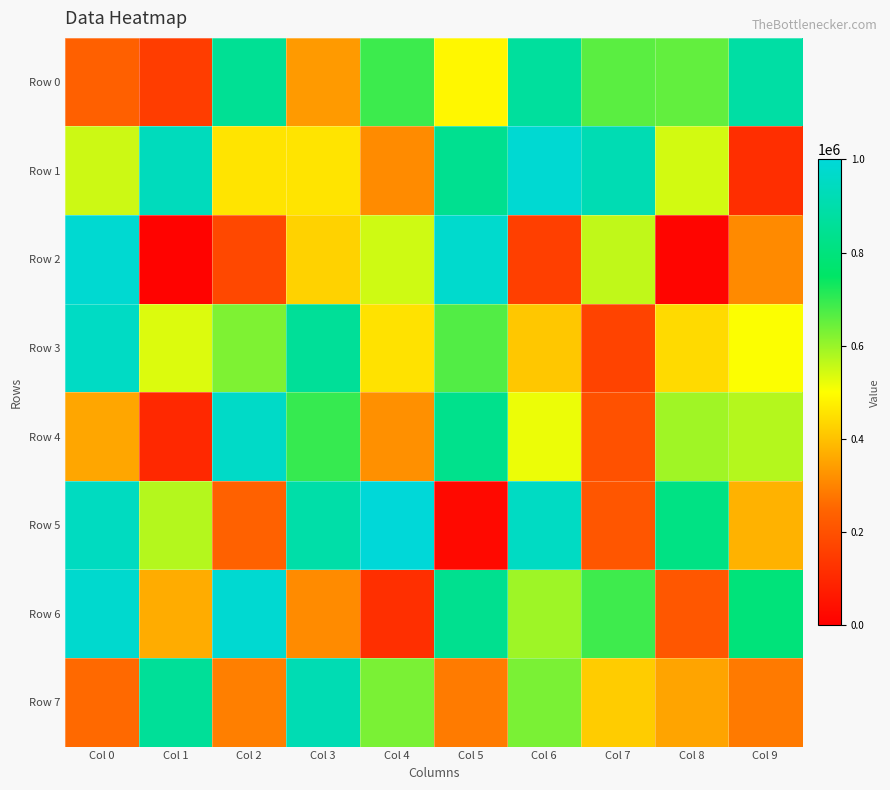

What is the spread (max minus min) of values at Col 0?

745551